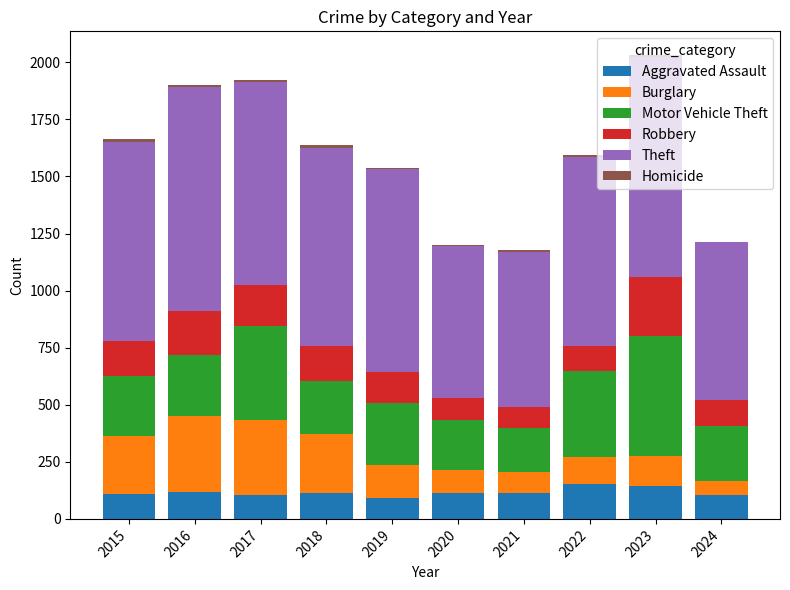

What is the highest value of the Aggravated Assault series?

154